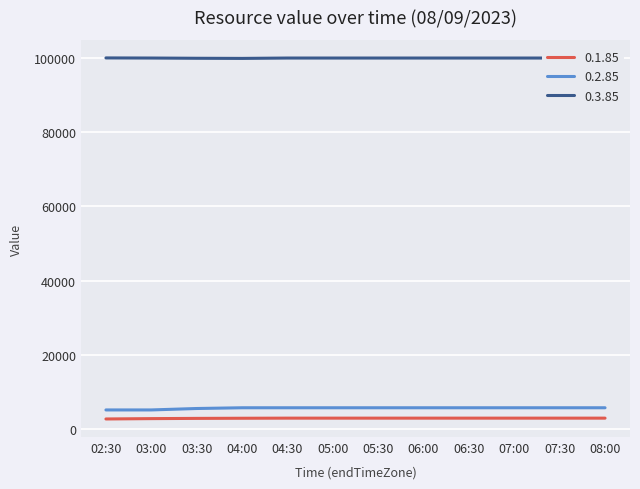

Does the chart have visible grid lines?

Yes